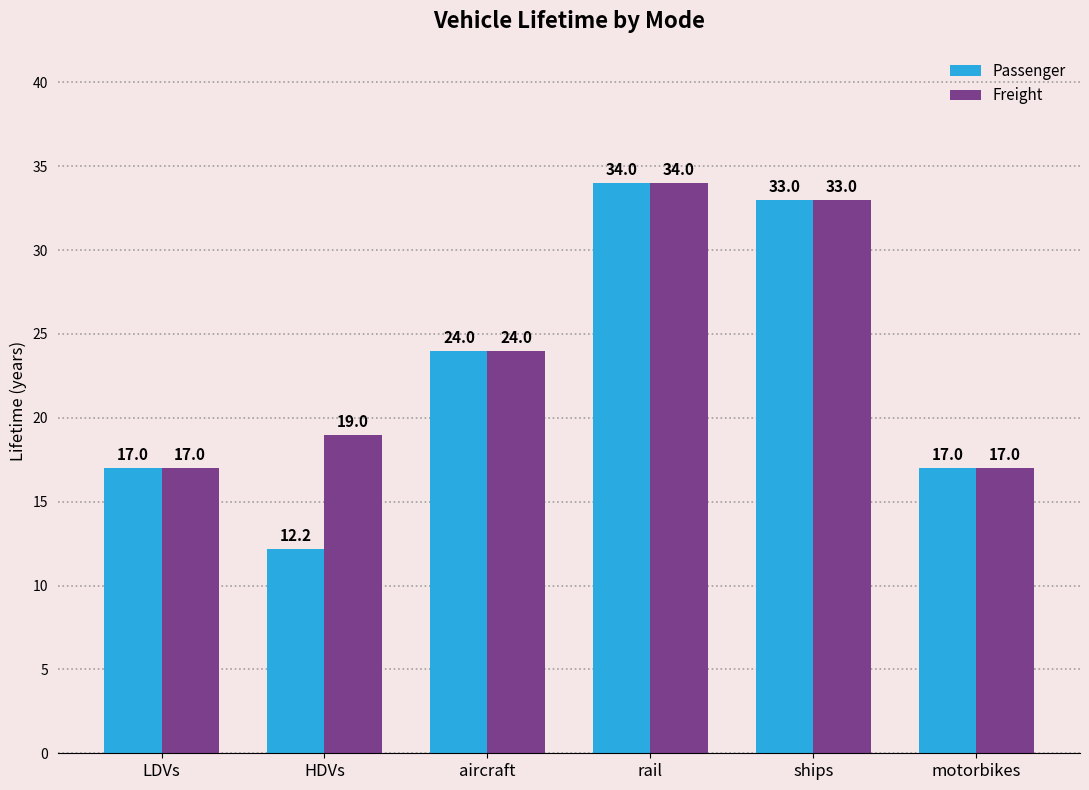

True or false: Freight has a value of 17.0 at motorbikes.

True